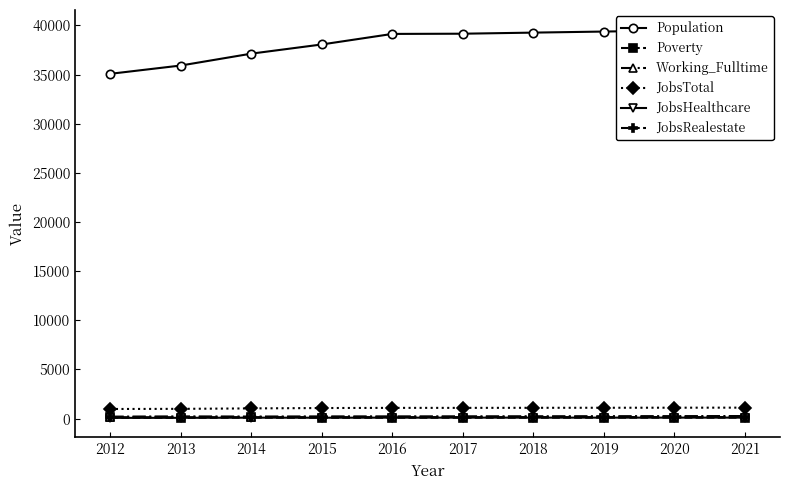

True or false: JobsTotal has a value of 1072 at 2015.

True